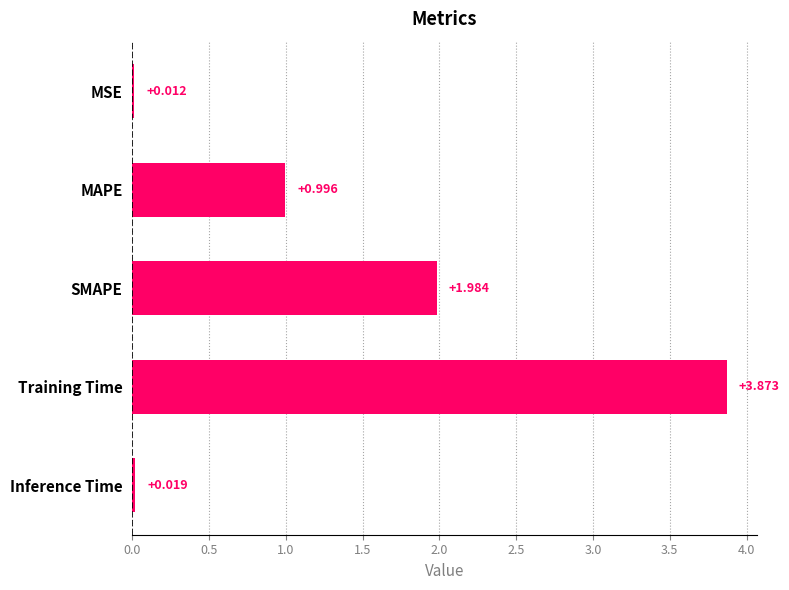

Where is the data nearest to the value 1?

MAPE